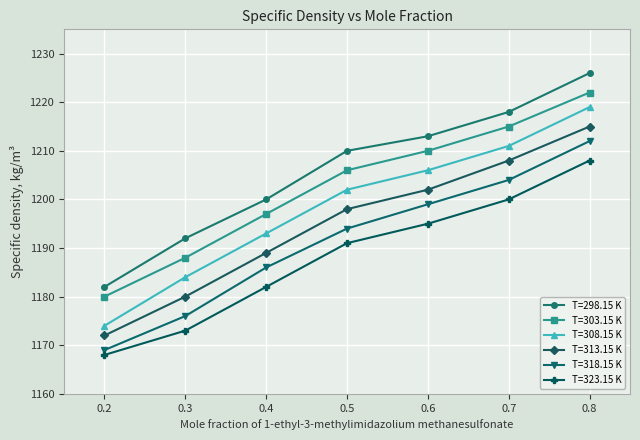

What is the difference between the highest and lowest values at 0.4?

18